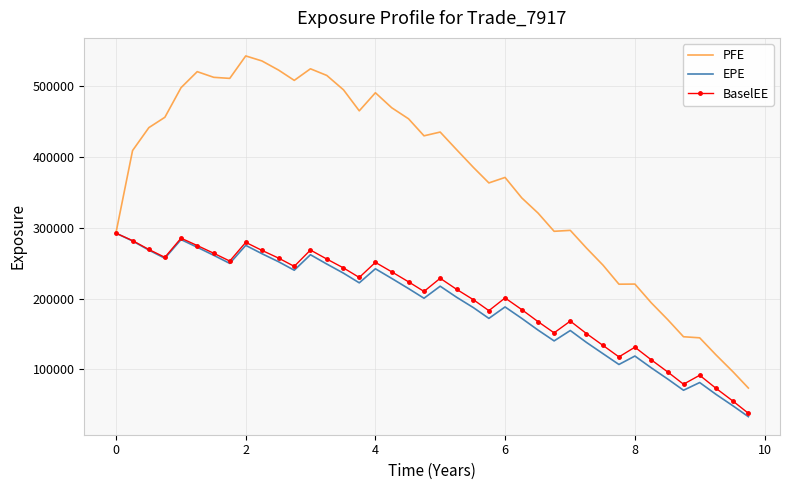

Which series has the widest spread of values?

PFE